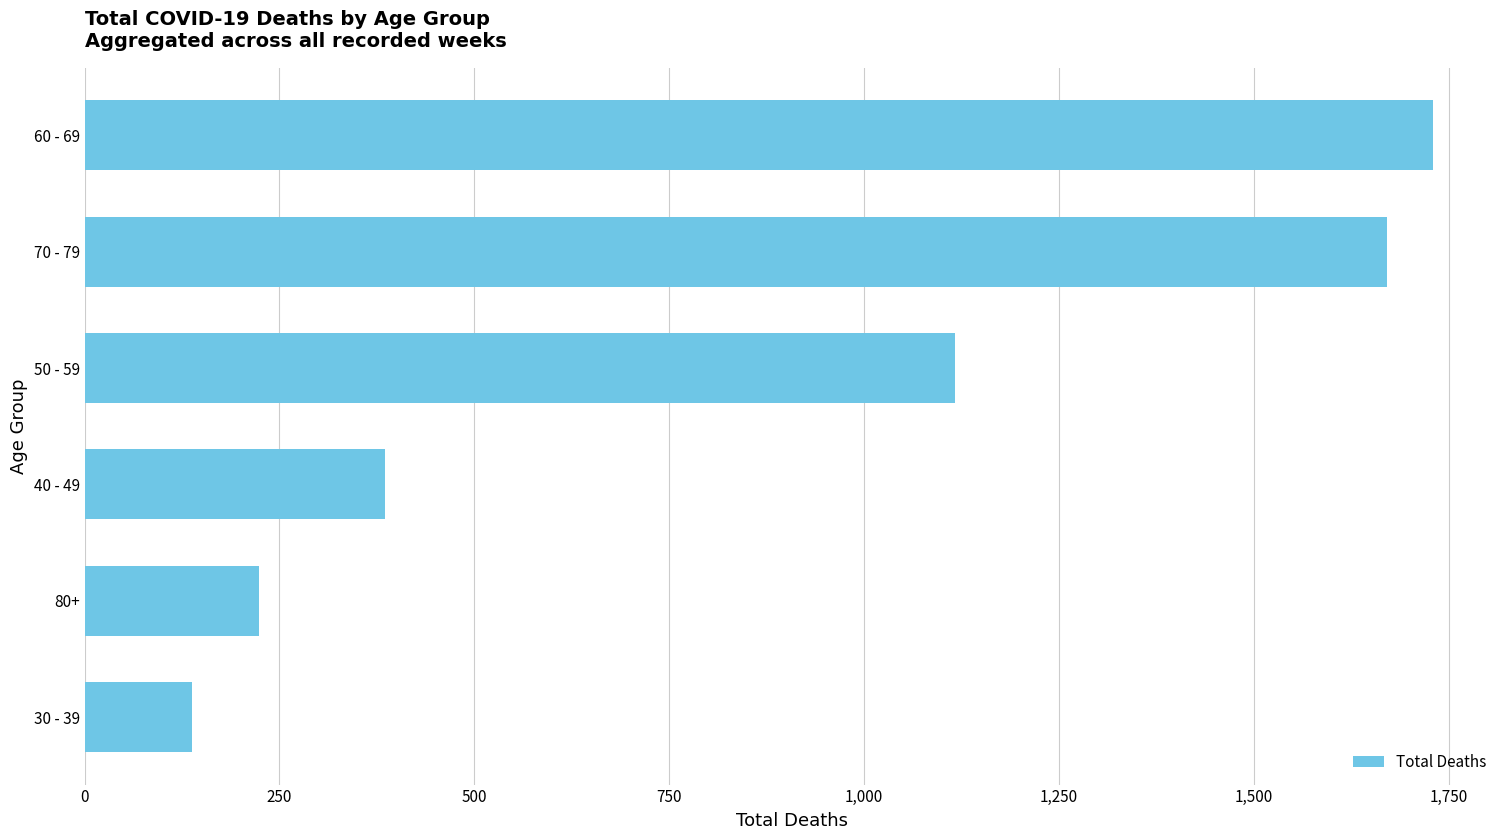

Count the number of categories in the chart.

6